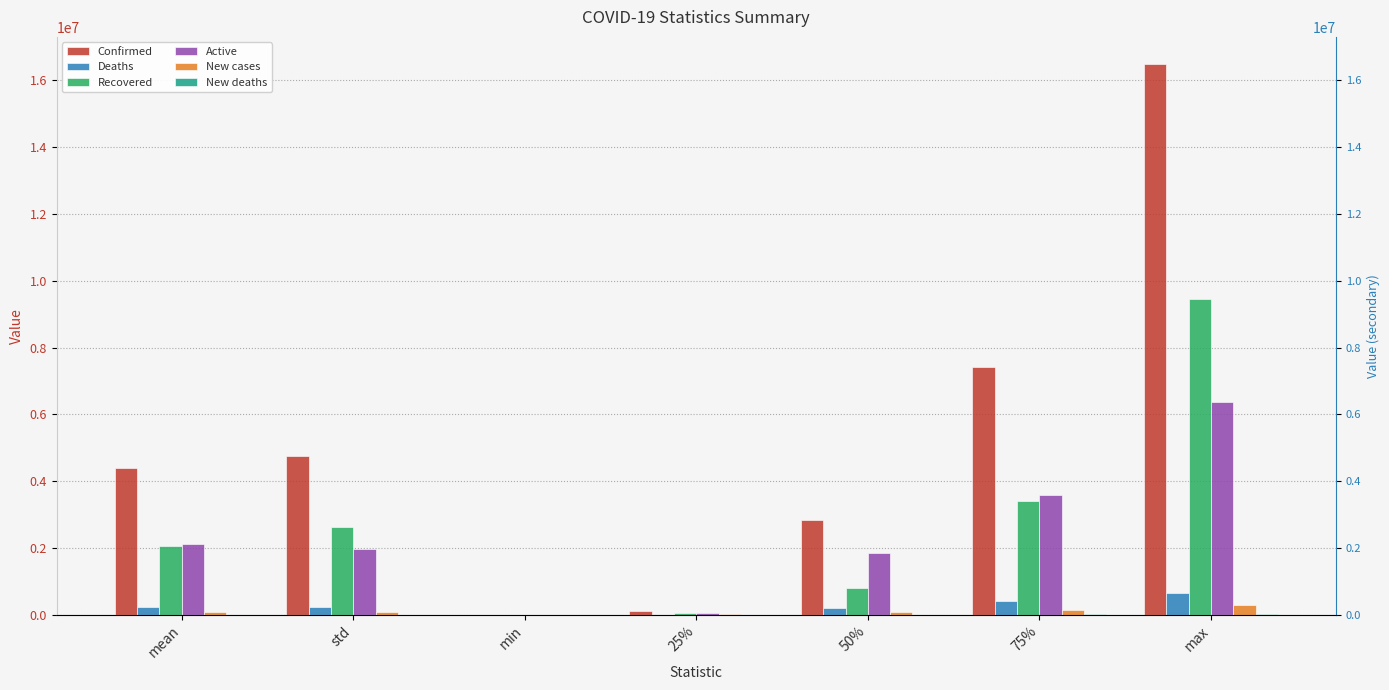

Reading left to right, transcribe all the data shown in this chart.

Confirmed: 4406960.0	4757988.3	555.0	112191.0	2848733.0	7422045.5	16480485.0
Deaths: 230770.8	217929.1	17.0	3935.0	204190.0	418634.5	654036.0
Recovered: 2066001.2	2627976.4	28.0	60441.2	784784.0	3416395.8	9468087.0
Active: 2110188.0	1969670.4	510.0	58641.8	1859759.0	3587015.2	6358362.0
New cases: 87771.0	75295.3	0.0	5568.5	81114.0	131502.5	282756.0
New deaths: 3478.8	2537.7	0.0	250.8	4116.0	5346.0	9966.0